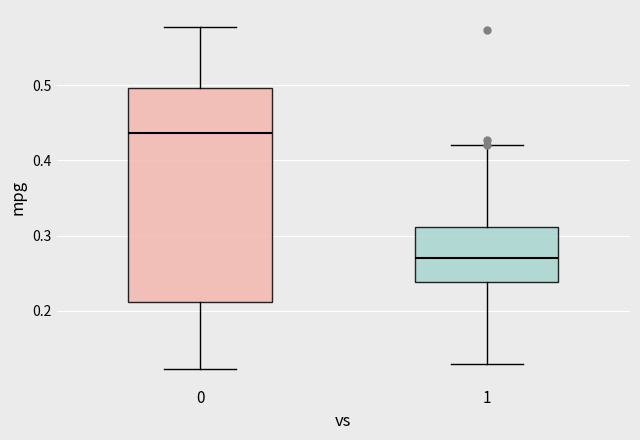

Where does the upper whisker of the box at x = 0 end on the y-axis? The values are not printed on the chart, so give them approximately, as read against the axis.

0.58